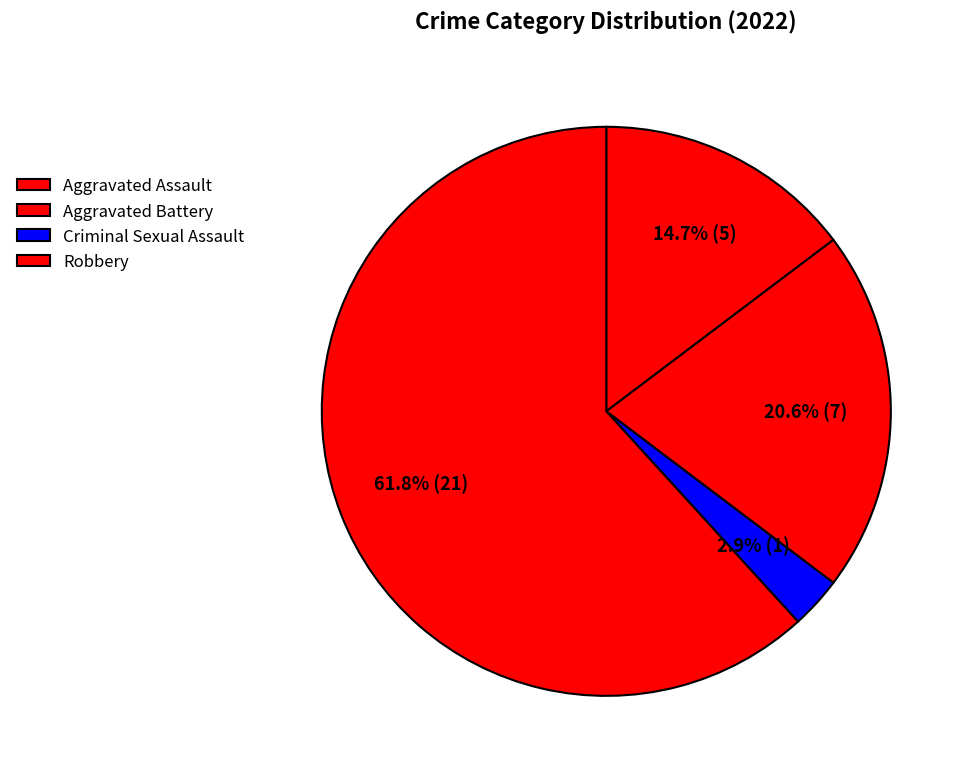

How many slices are in this pie chart?

4